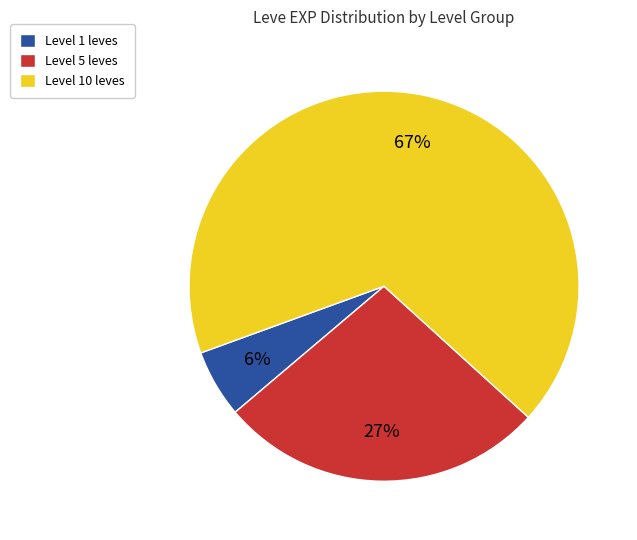

Do Level 5 leves and Level 10 leves together represent more than half of the pie?

Yes